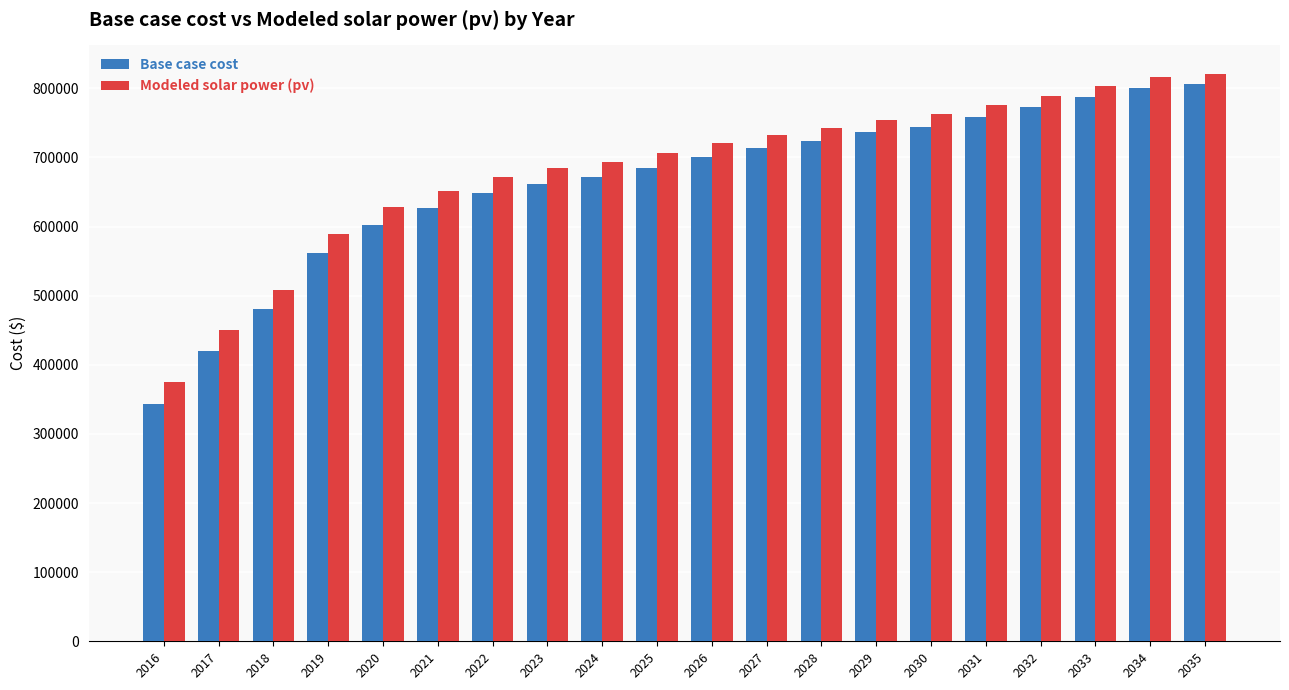

Which series has the largest range (max minus min)?

Base case cost